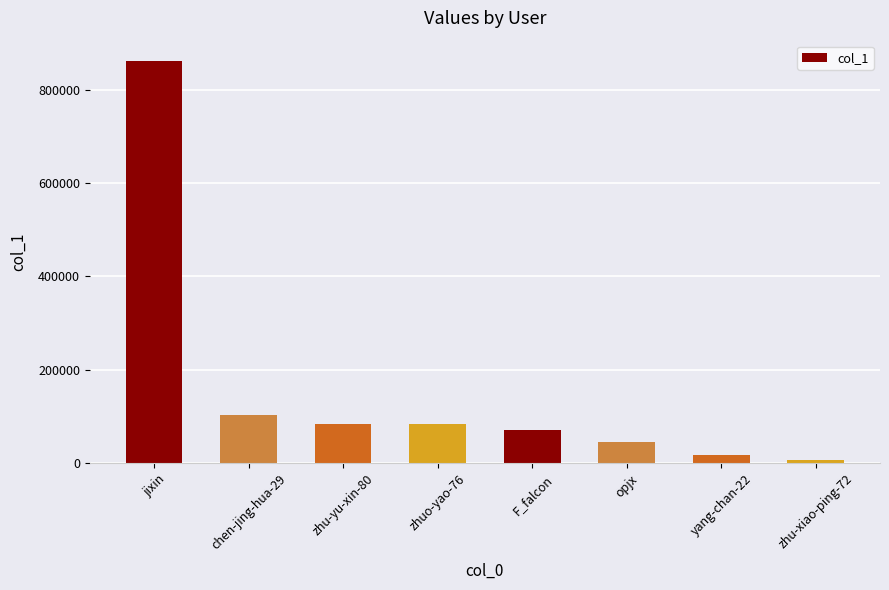

What position from the right is yang-chan-22?

2